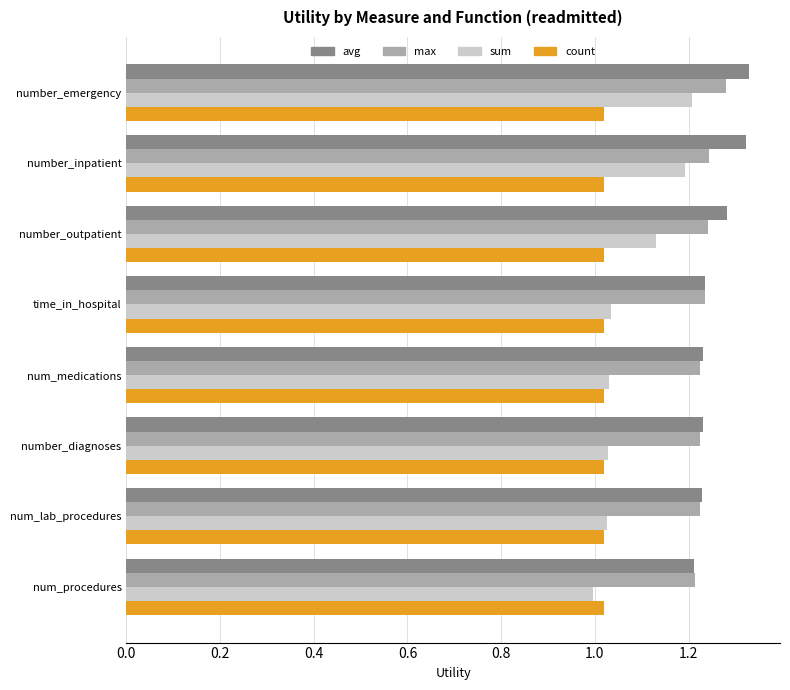

Which series has the largest range (max minus min)?

sum